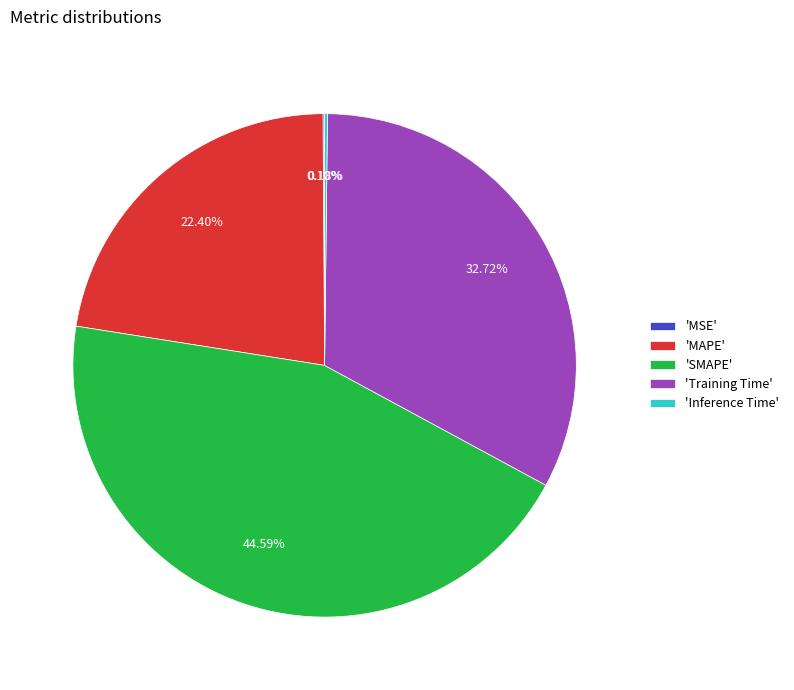

Combined, do 'Training Time' and 'SMAPE' account for over 50%?

Yes